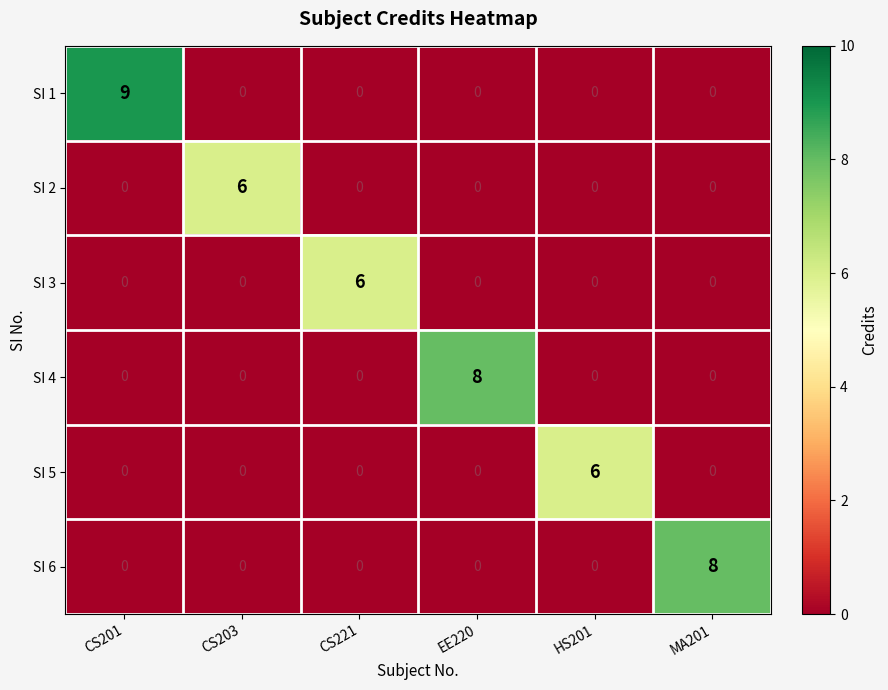

Is it true that SI 1 equals -6 at HS201?

False